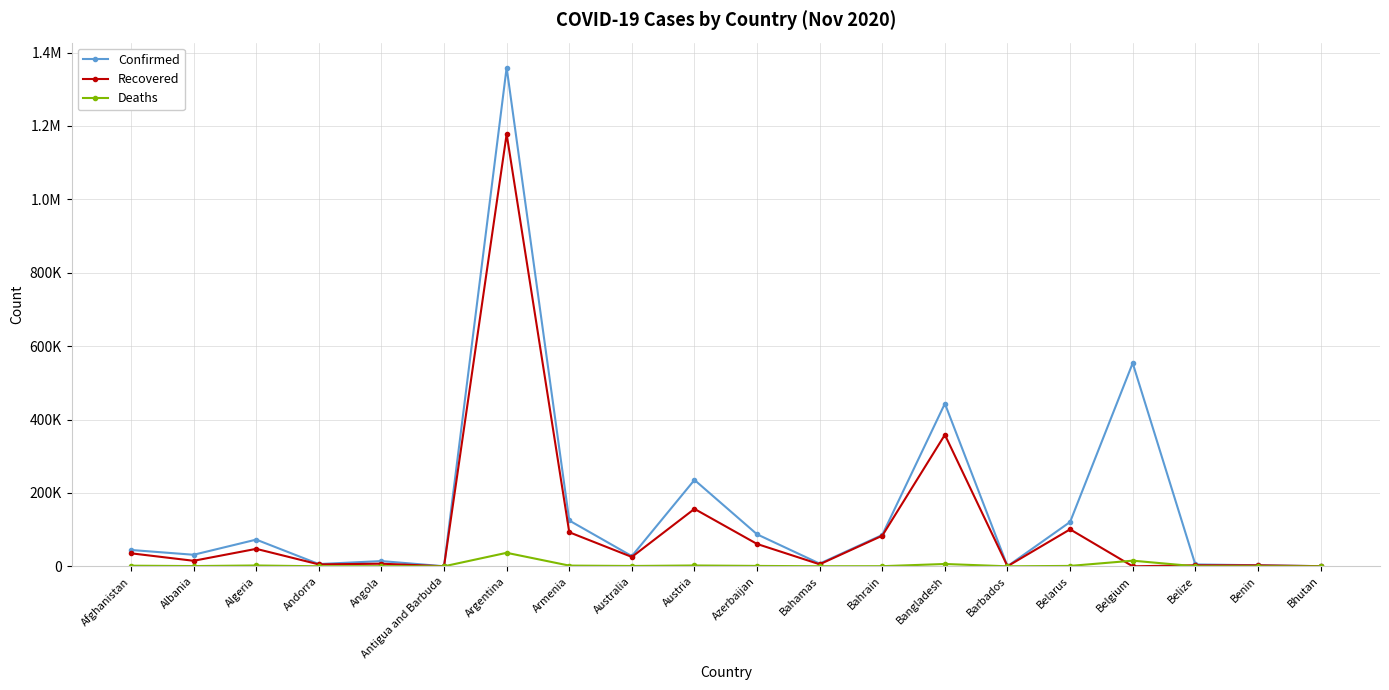

Read the Confirmed value at Argentina, to the nearest 10.

1359040